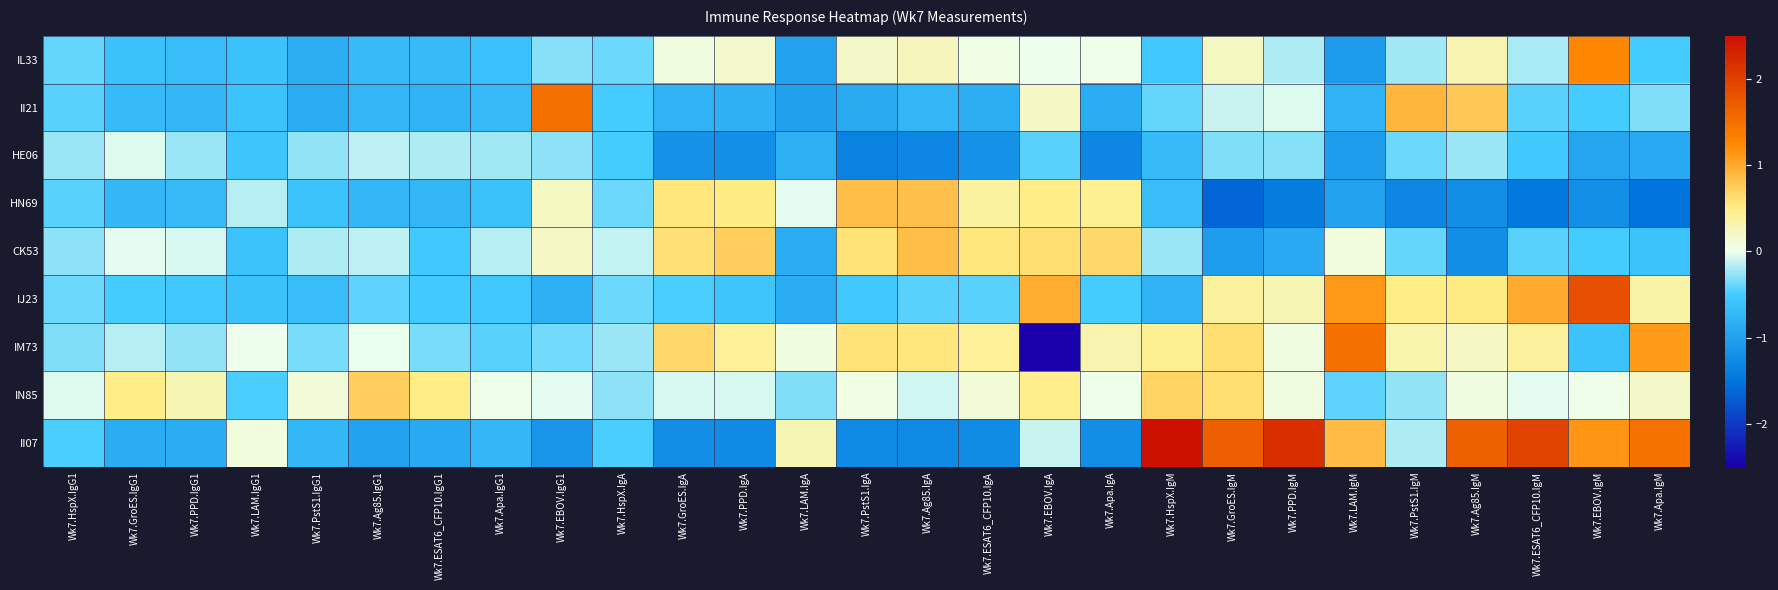

Between Wk7.LAM.IgG1 and Wk7.ESAT6_CFP10.IgG1, which series saw the biggest shift?

II07